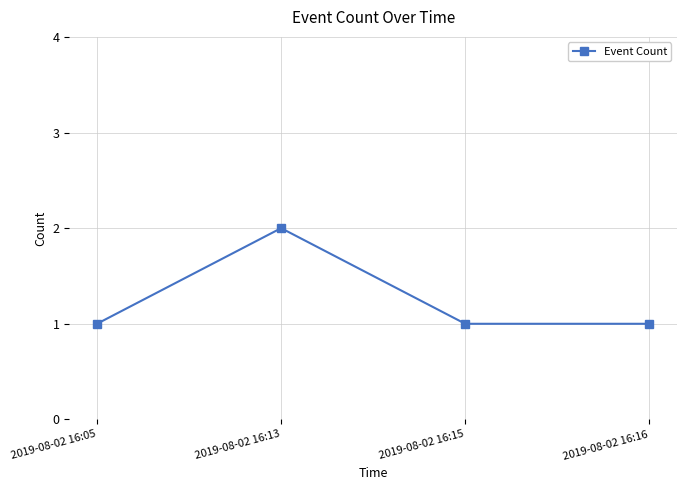

What is the value of the 1st point from the left?

1